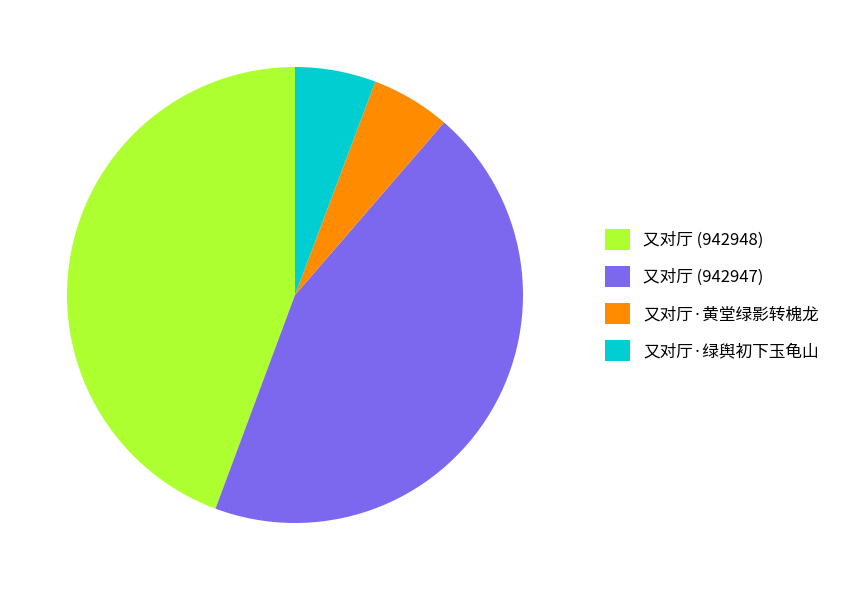

Is there a majority slice in this chart?

No